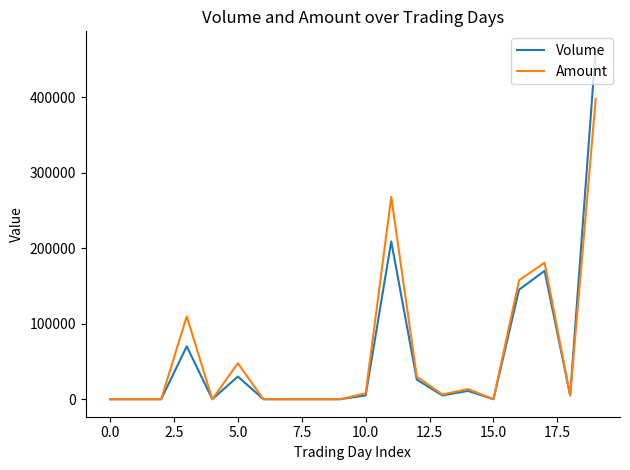

Which series has the largest range (max minus min)?

Volume